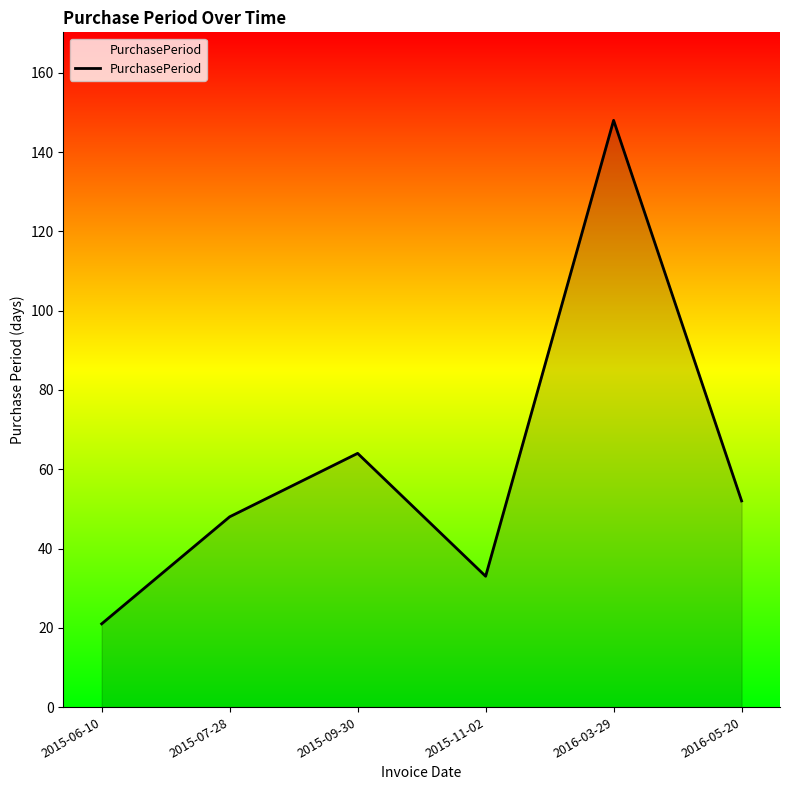

What position from the left is 2015-09-30?

3